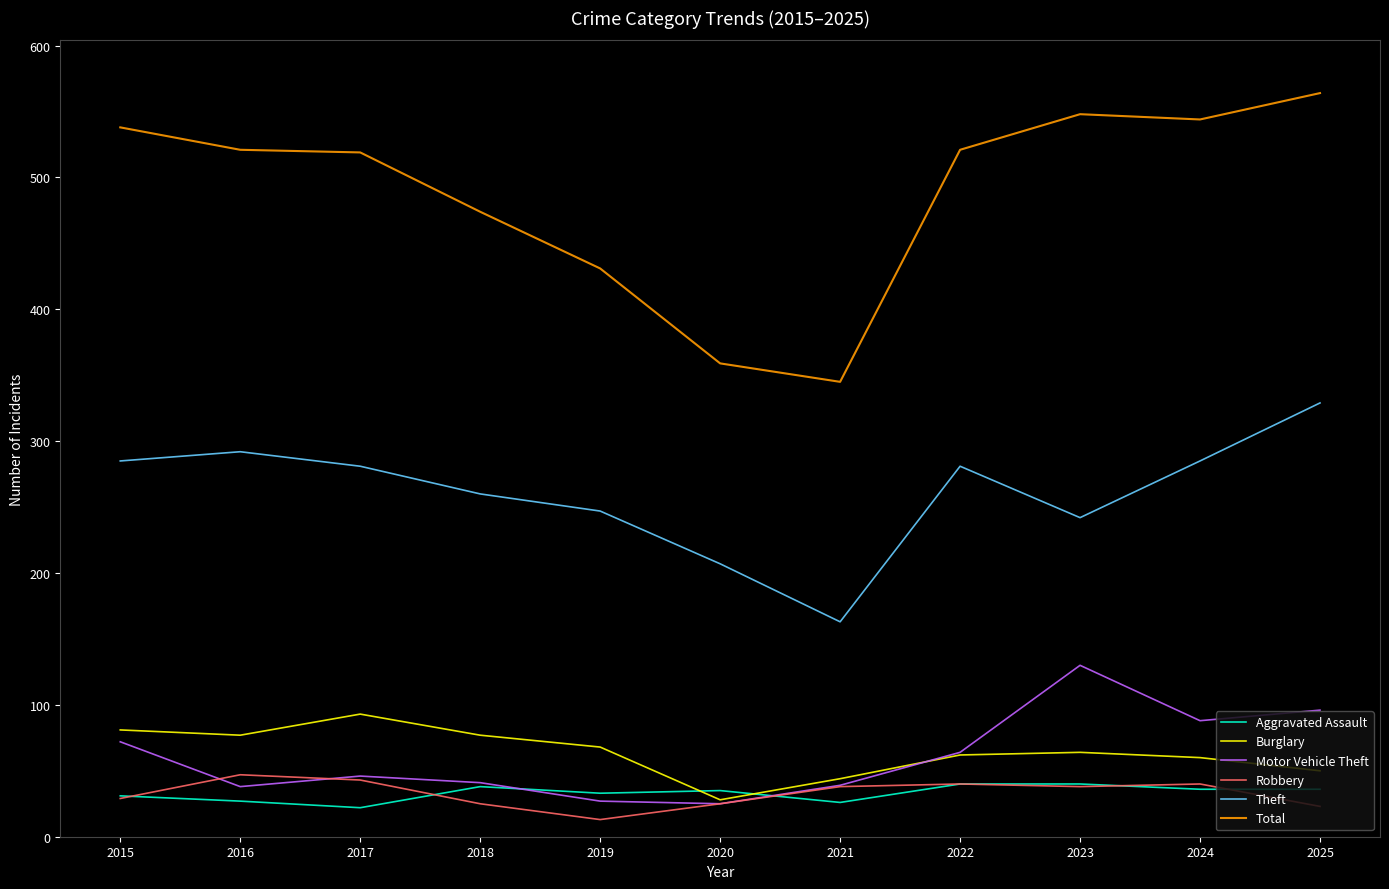

True or false: Total and Robbery cross at least once.

False